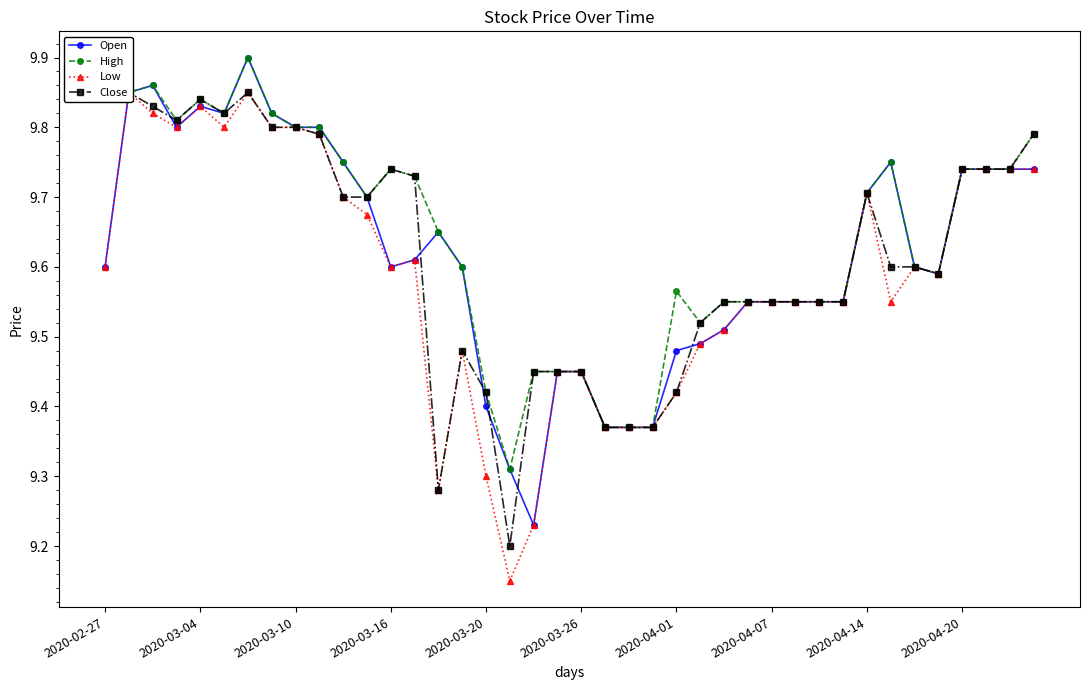

Is it true that High equals 13.9 at 2020-04-14?

False